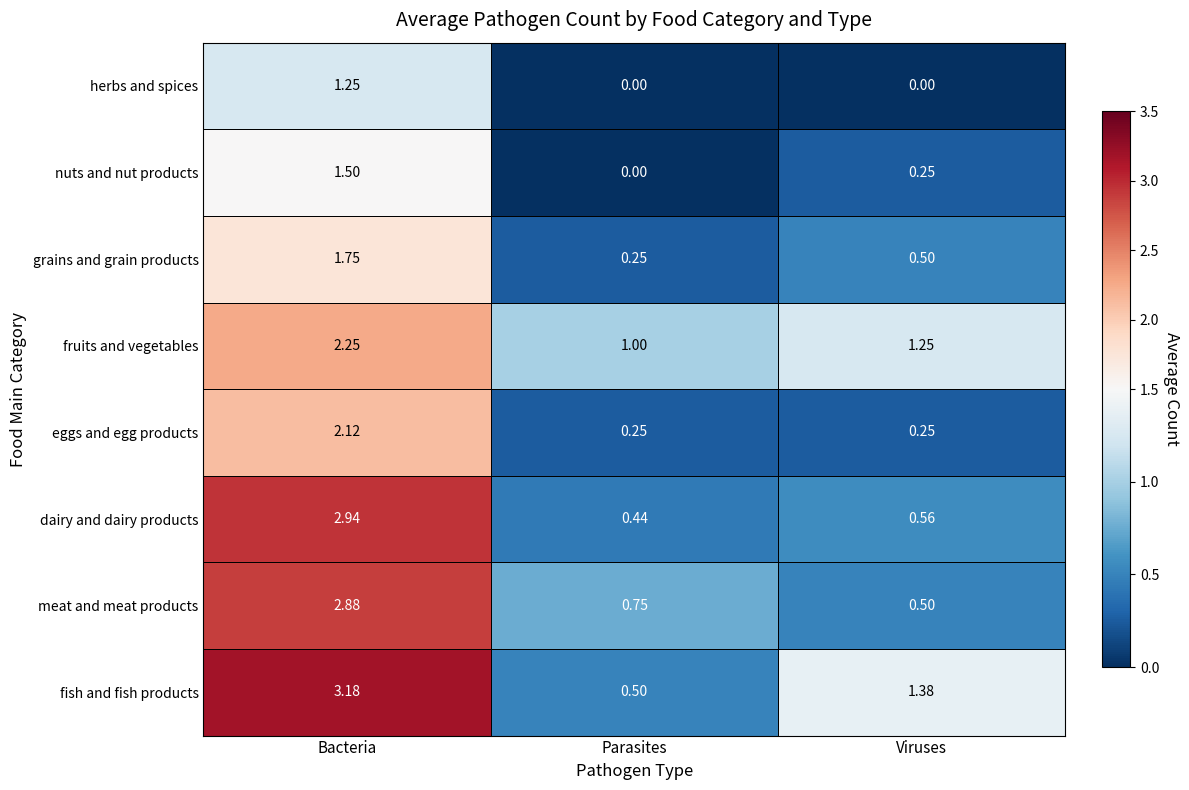

Where is fruits and vegetables nearest to the value 1?

Parasites